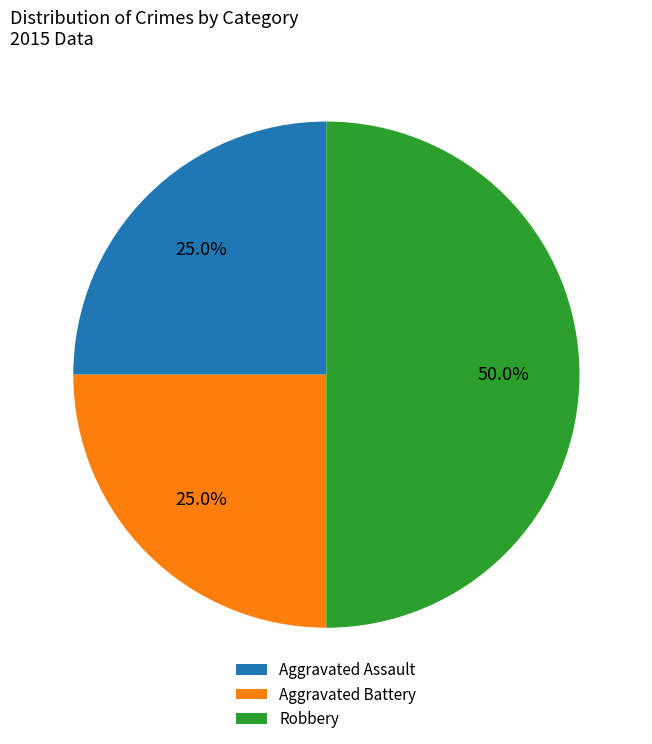

Do Aggravated Battery and Robbery together represent more than half of the pie?

Yes